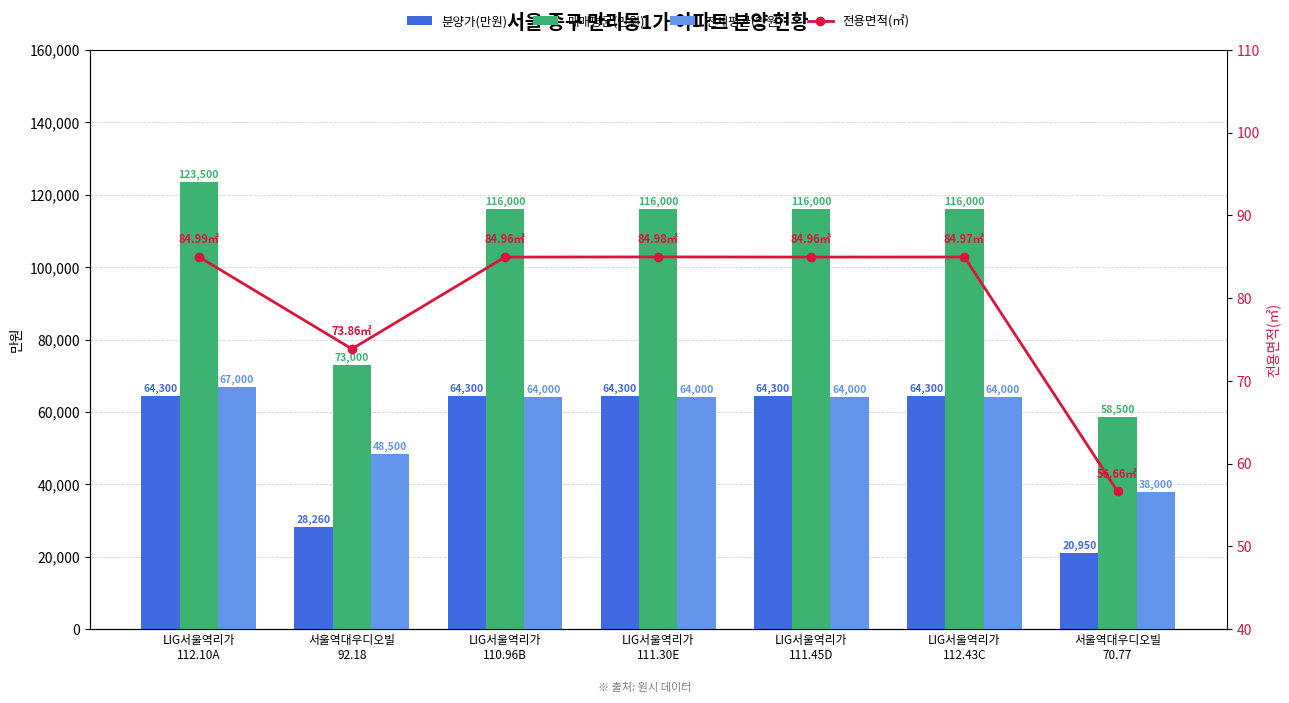

At which category is the sum across all series the highest?

LIG서울역리가
112.10A